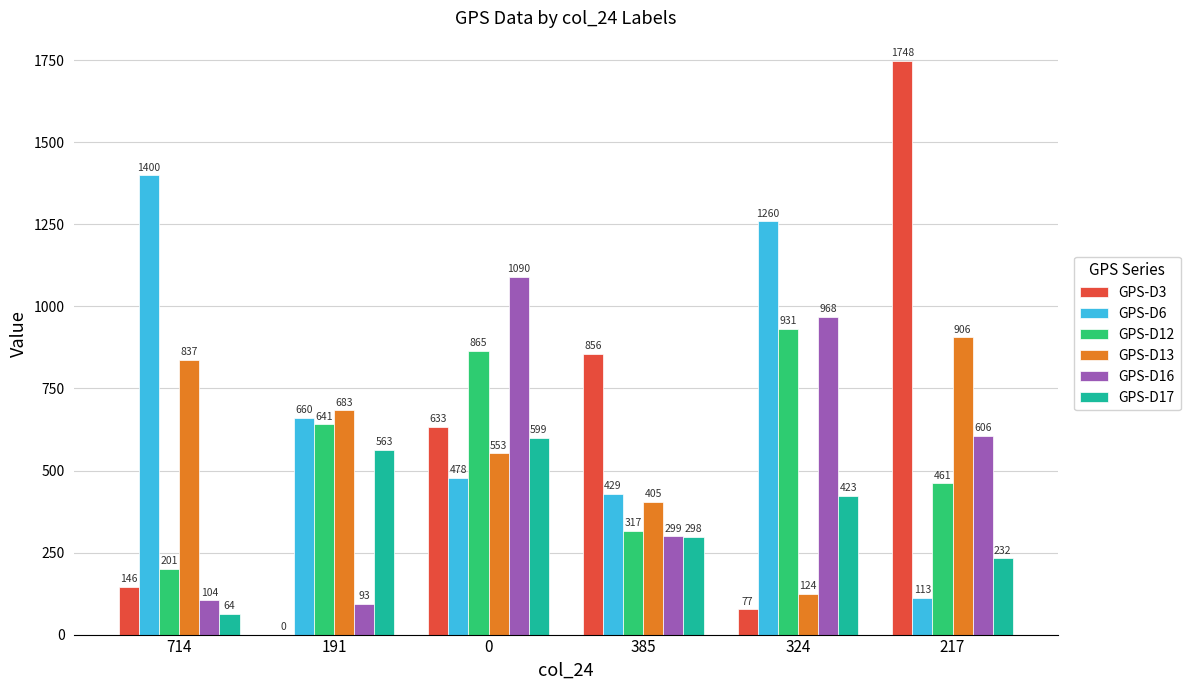

How many groups of bars are there?

6